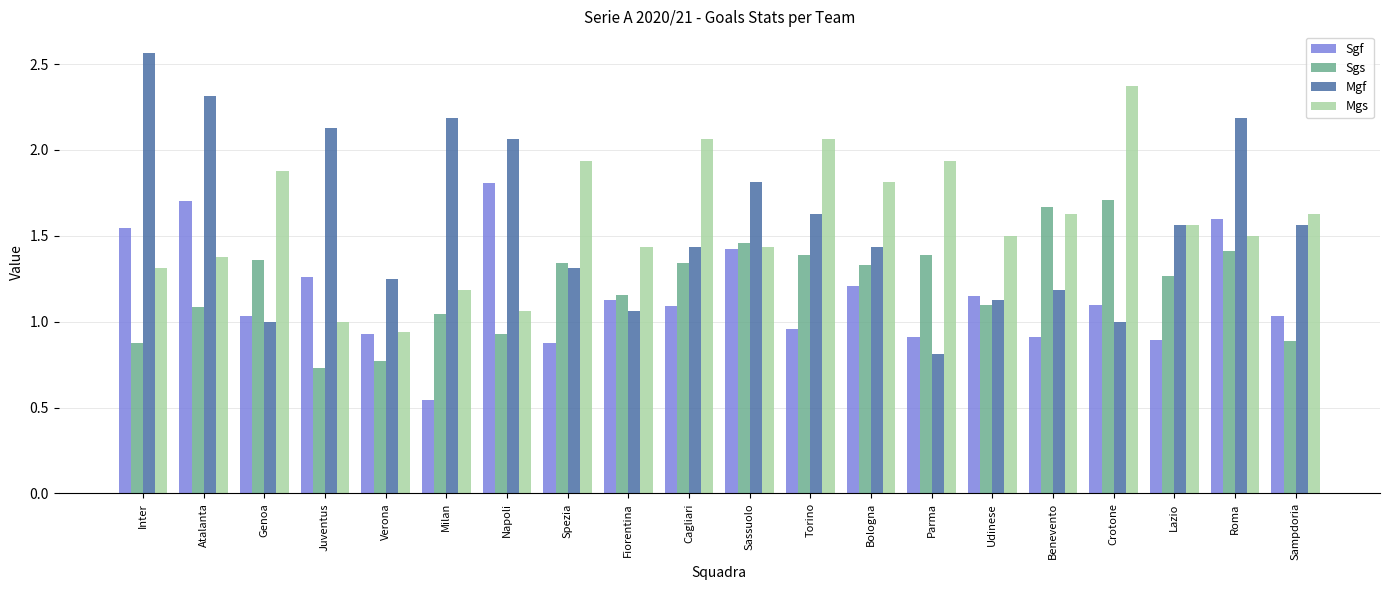

At which category is the sum across all series the highest?

Roma